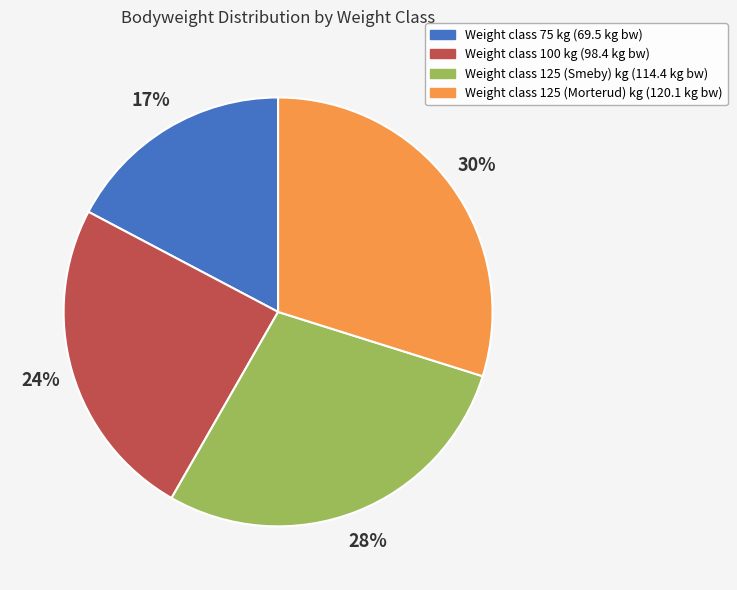

Is there any slice that represents more than half of the pie?

No